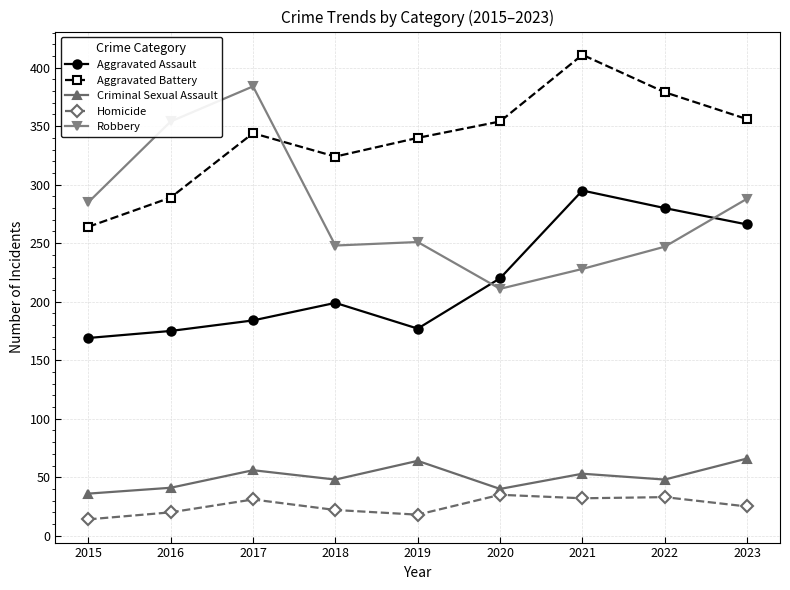

How many data points in Robbery are less than 251?

4